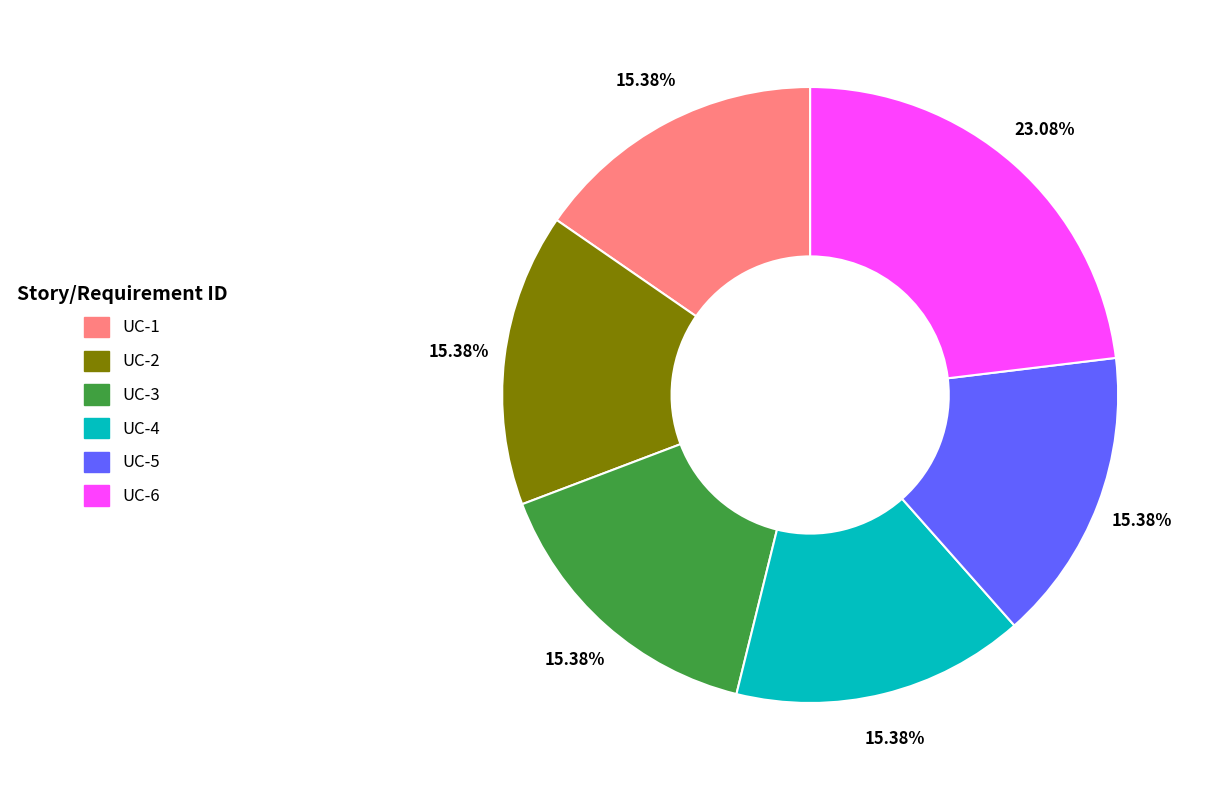

How many segments does this pie chart have?

6